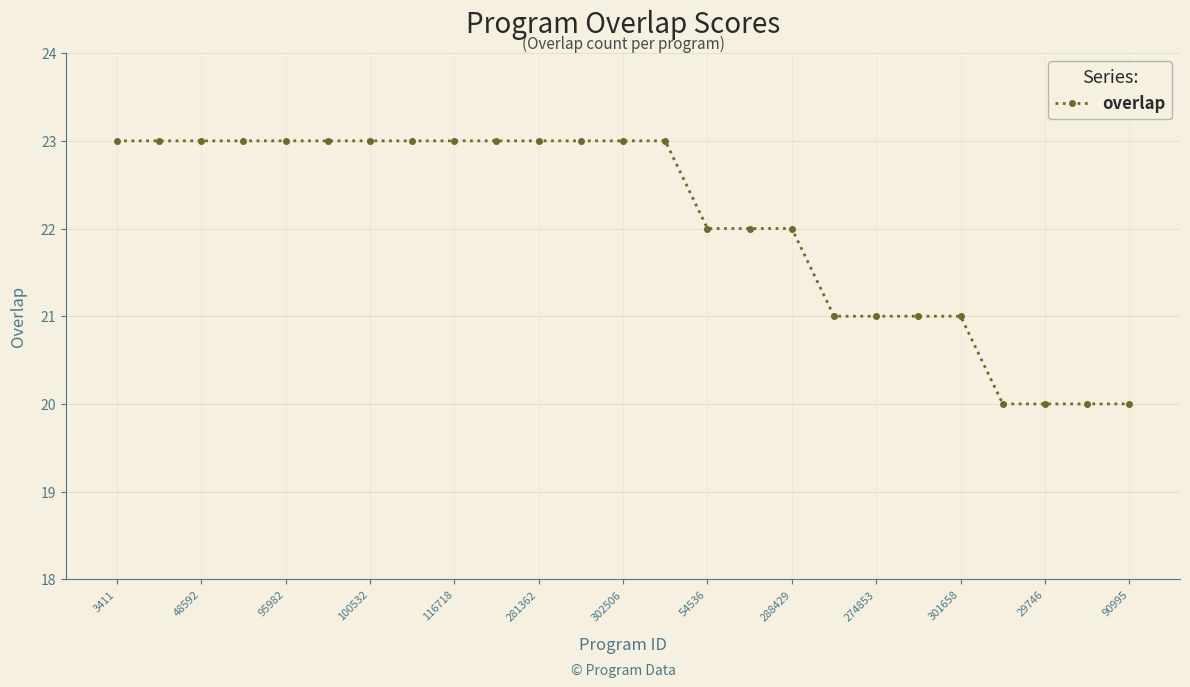

What is the difference between the second highest and second lowest values?

3